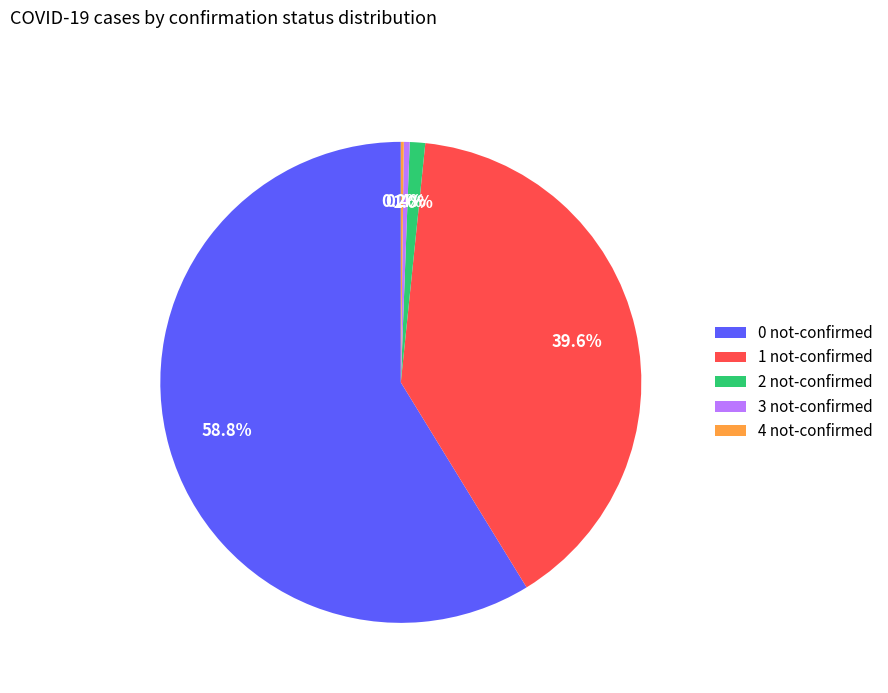

Does any single category account for the majority?

Yes